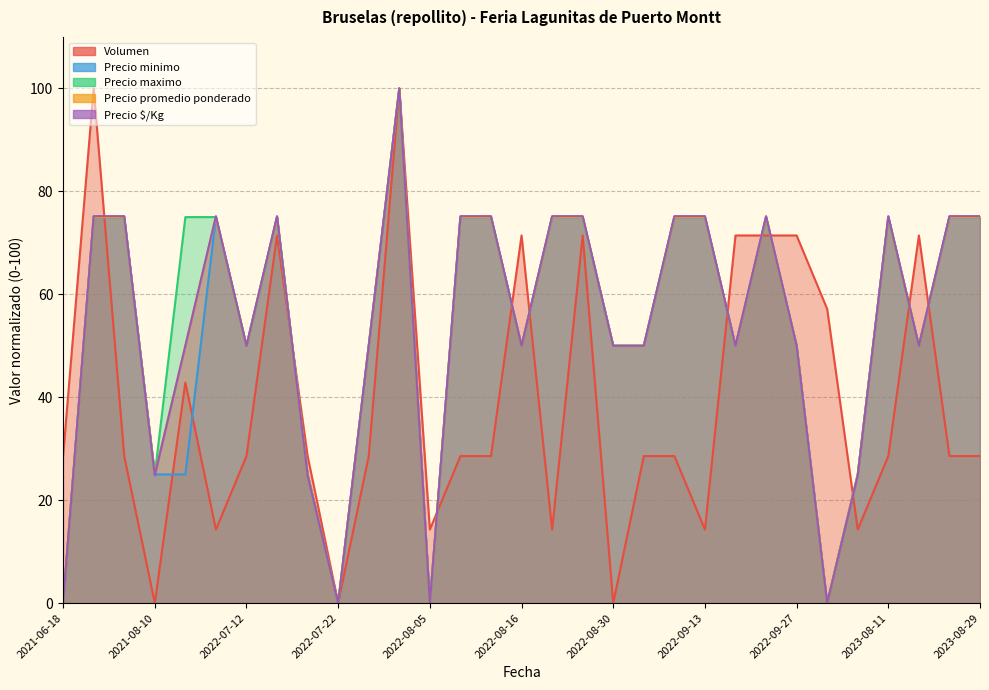

Rank the categories by Volumen value from lowest to highest.

2021-08-10, 2022-07-22, 2022-08-30, 2022-07-08, 2022-08-05, 2022-08-19, 2022-09-13, 2023-08-08, 2021-06-18, 2021-07-30, 2022-07-12, 2022-07-19, 2022-07-29, 2022-08-08, 2022-08-09, 2022-09-02, 2022-09-06, 2023-08-11, 2023-08-25, 2023-08-29, 2022-06-28, 2022-10-04, 2022-07-15, 2022-08-16, 2022-08-26, 2022-09-15, 2022-09-23, 2022-09-27, 2023-08-18, 2021-07-23, 2022-08-02